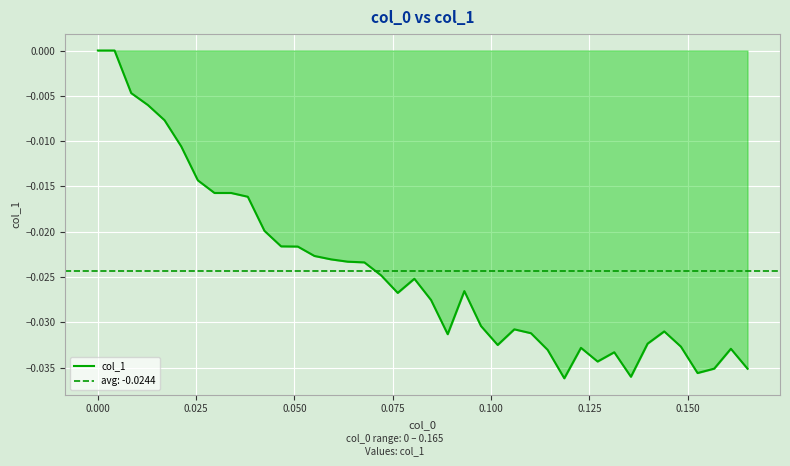

True or false: the data shows -0.0 at 0.025.

True